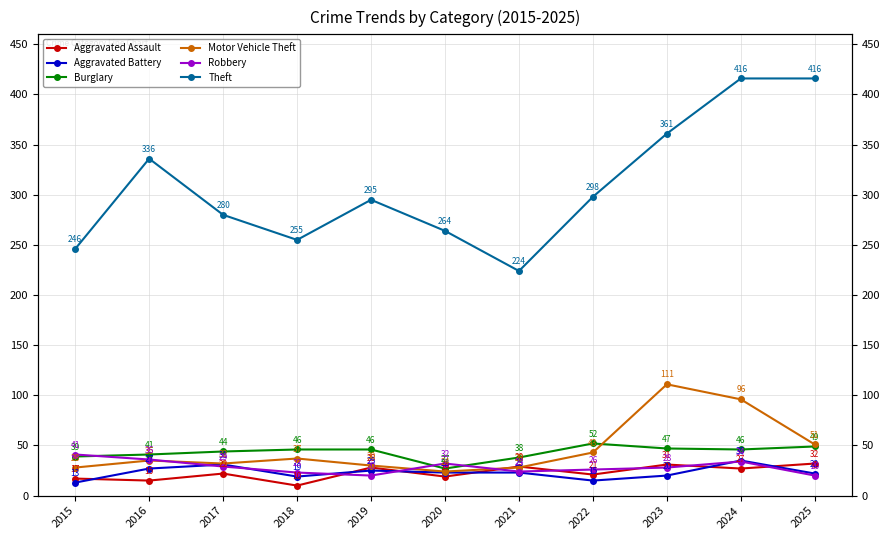

True or false: Robbery and Motor Vehicle Theft intersect in this chart.

True